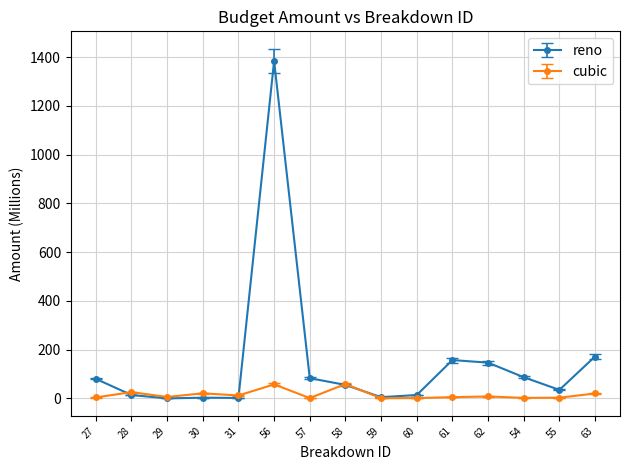

How many lines are shown in the chart?

2